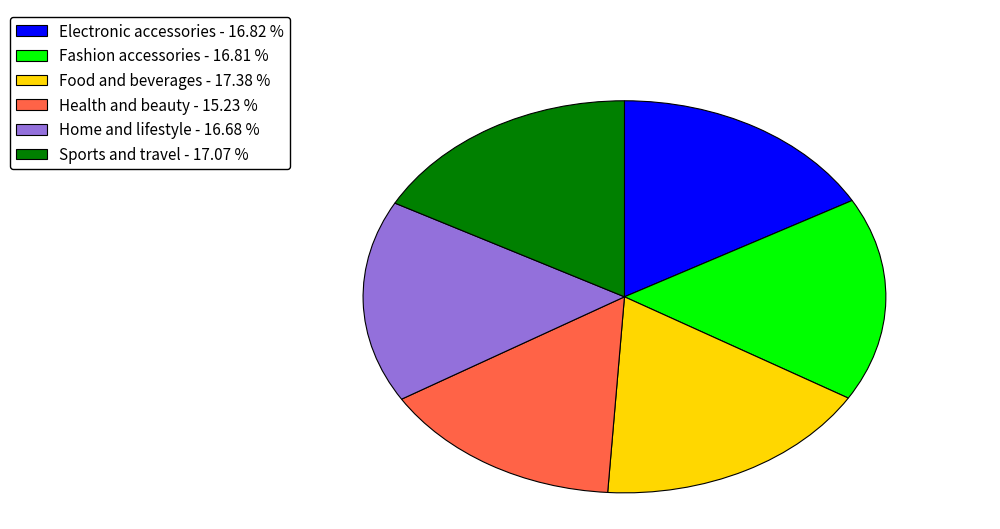

What is the smallest slice in the pie chart?

Health and beauty